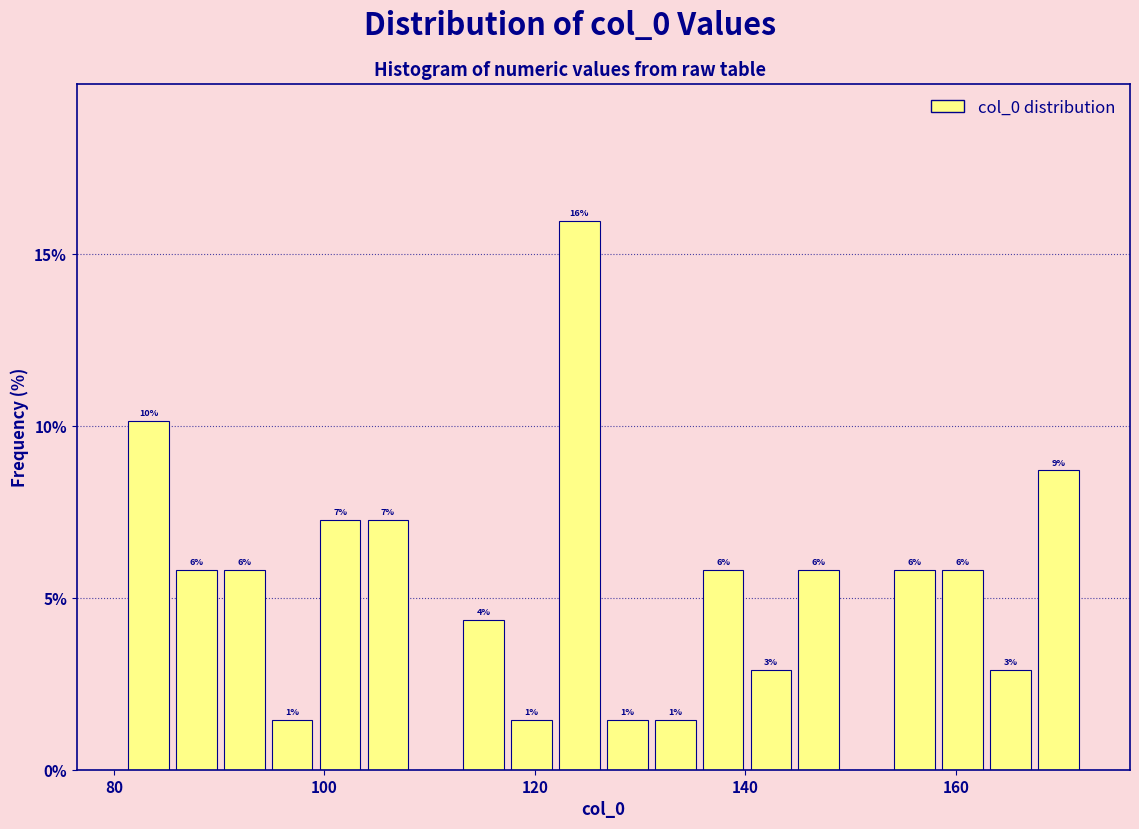

Around what value on the x-axis is the tallest bar? Give the approximate position of its centre, as read against the axis.

124